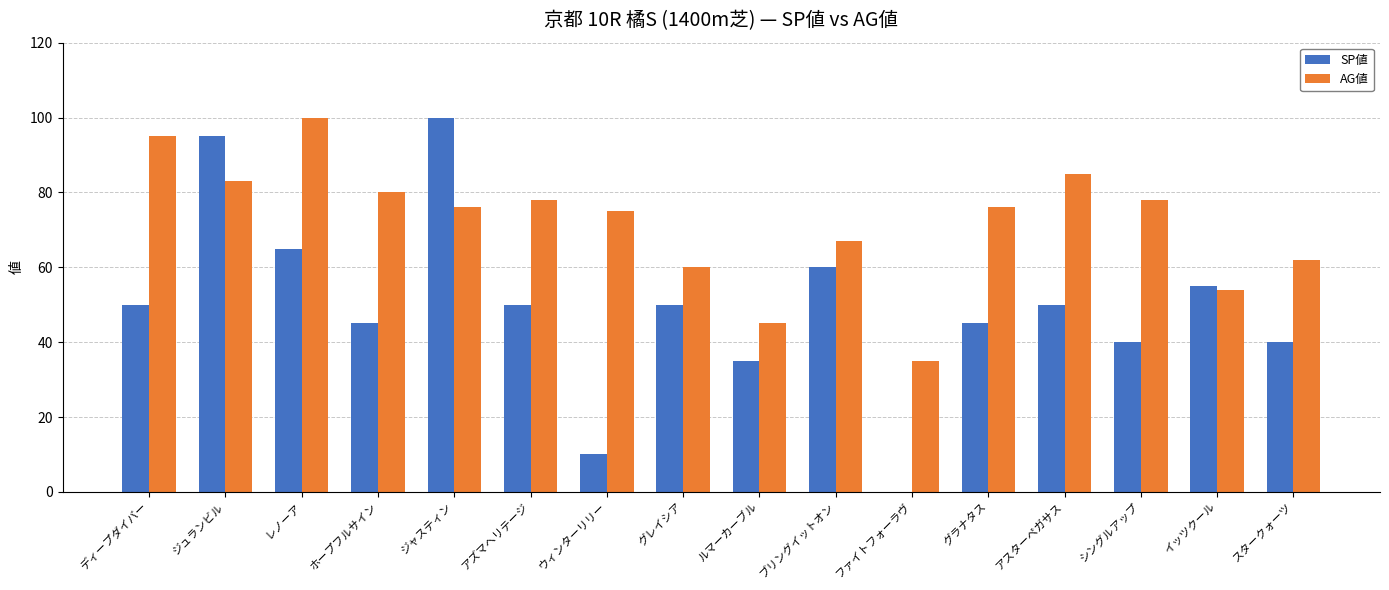

Reading left to right, list all the values displayed in this chart.

SP値: ディープダイバー=50	ジュランビル=95	レノーア=65	ホープフルサイン=45	ジャスティン=100	アズマヘリテージ=50	ウィンターリリー=10	グレイシア=50	ルマーカーブル=35	ブリングイットオン=60	ファイトフォーラヴ=0	グラナタス=45	アスターペガサス=50	シングルアップ=40	イッツクール=55	スタークォーツ=40
AG値: ディープダイバー=95	ジュランビル=83	レノーア=100	ホープフルサイン=80	ジャスティン=76	アズマヘリテージ=78	ウィンターリリー=75	グレイシア=60	ルマーカーブル=45	ブリングイットオン=67	ファイトフォーラヴ=35	グラナタス=76	アスターペガサス=85	シングルアップ=78	イッツクール=54	スタークォーツ=62